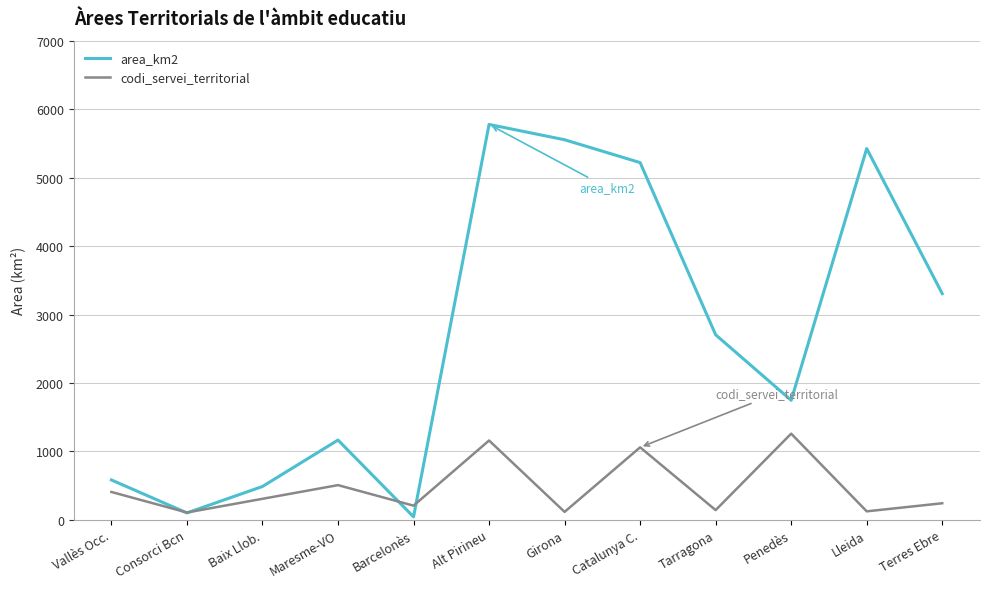

The value of area_km2 at Consorci Bcn is 101.8. True or false?

True